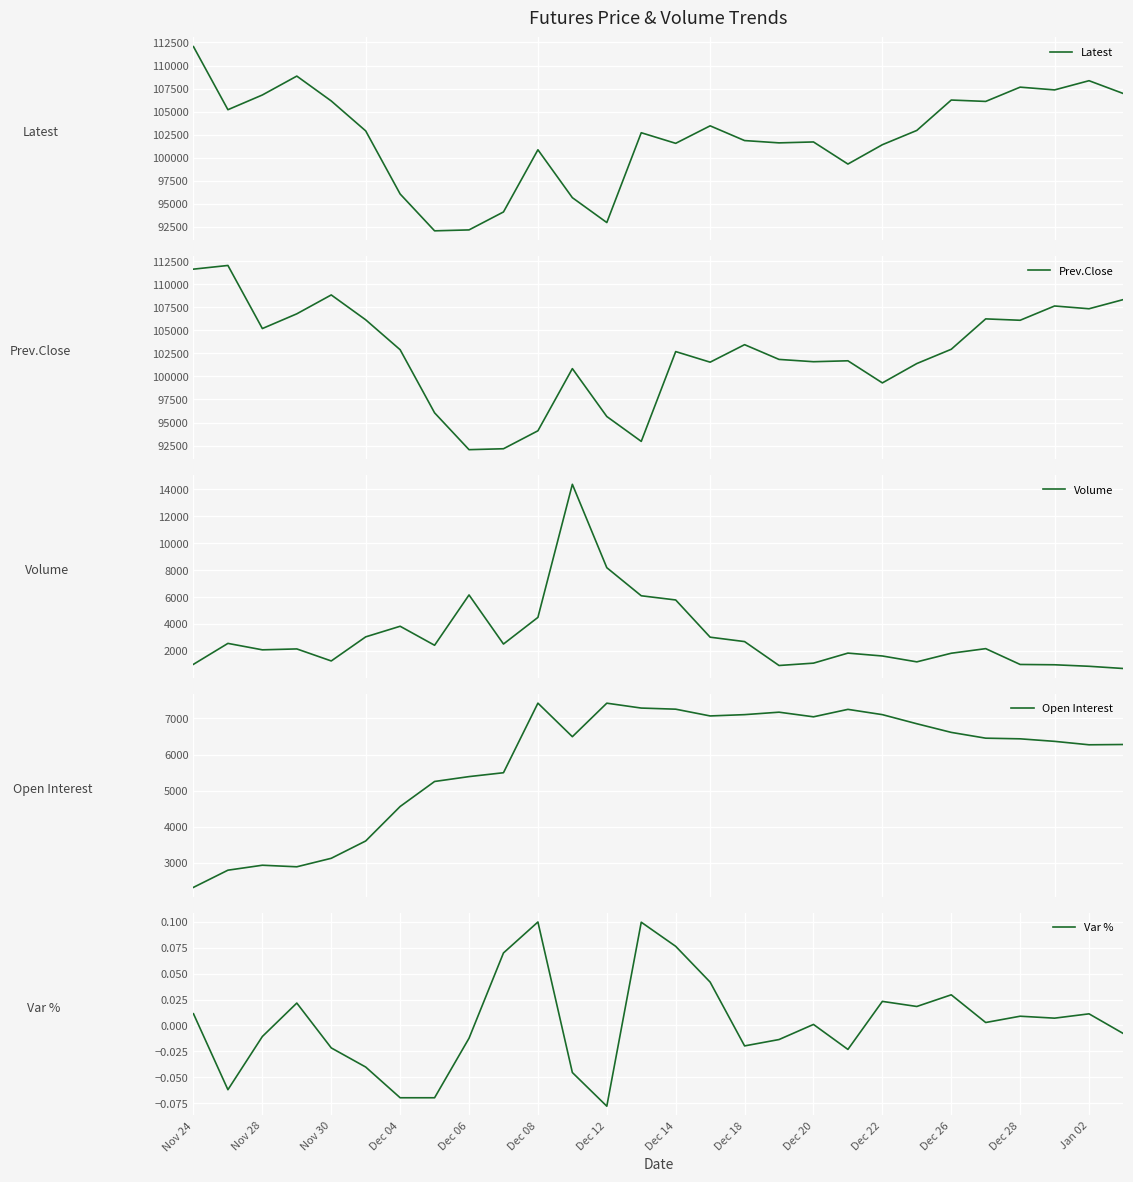

Which series has the largest total across all categories?

Prev.Close